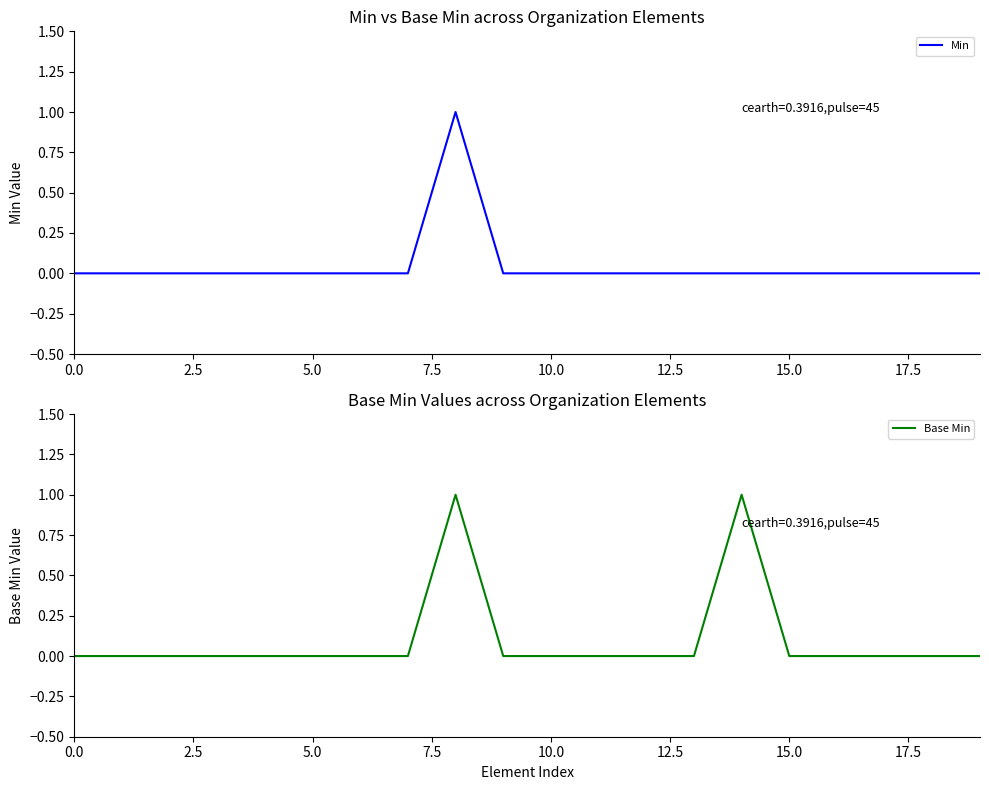

At how many categories does at least one series exceed 0?

2